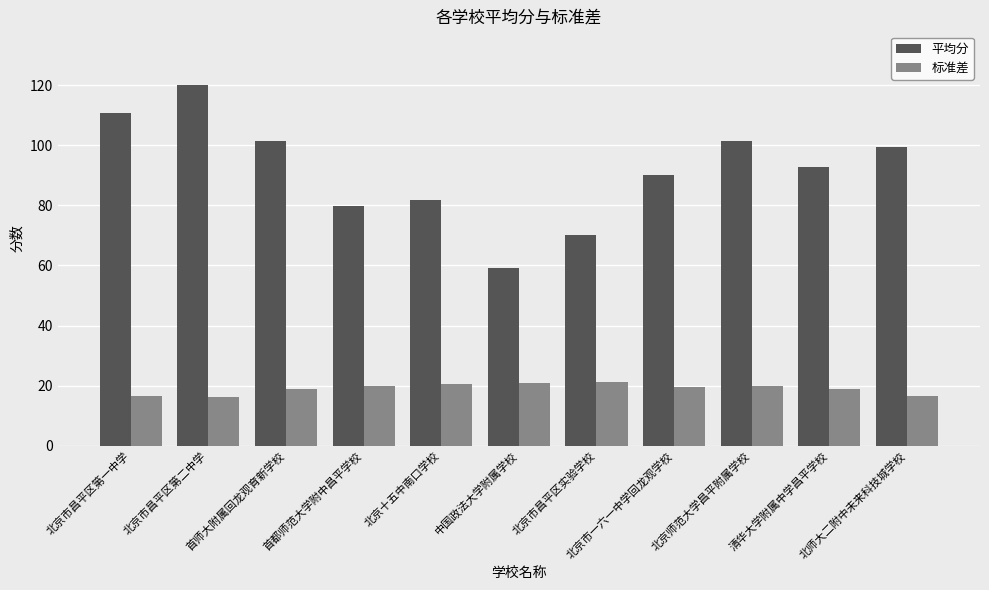

How many categories are shown in the chart?

11